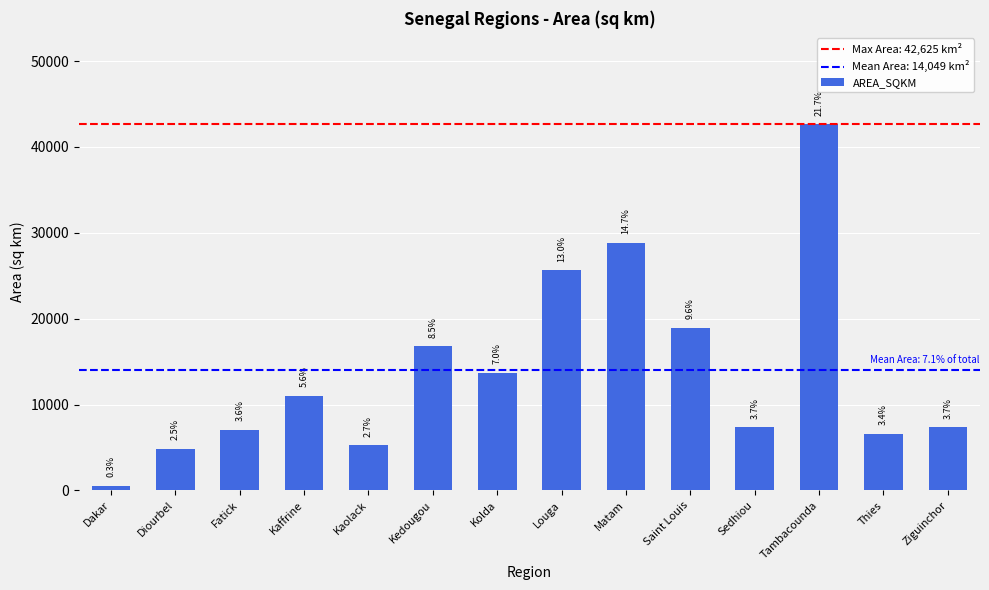

Approximately how many times larger is the value at Matam compared to Saint Louis?

1.5